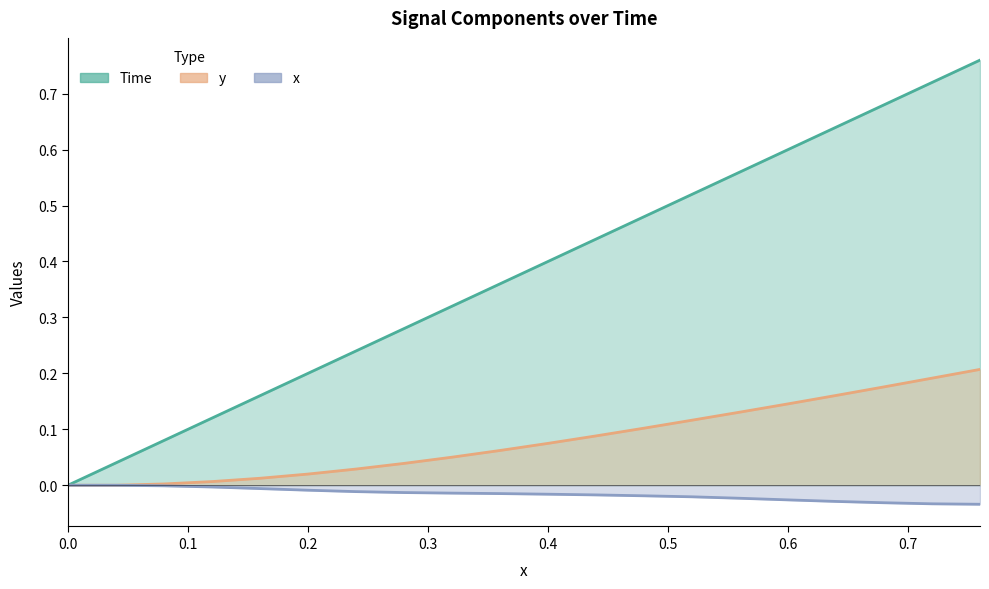

The value of y at 0.28 is 0.0. True or false?

True